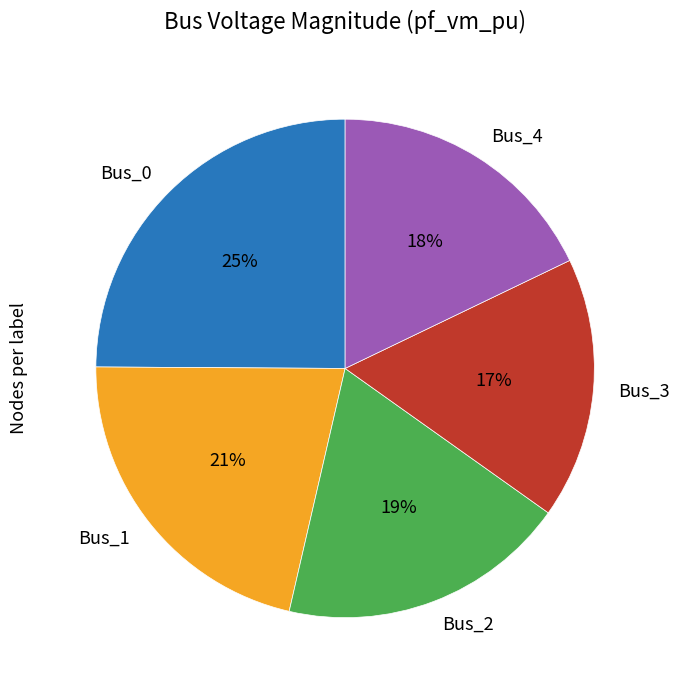

To the nearest percent, what is the difference between the largest and smallest slice percentages?

8%